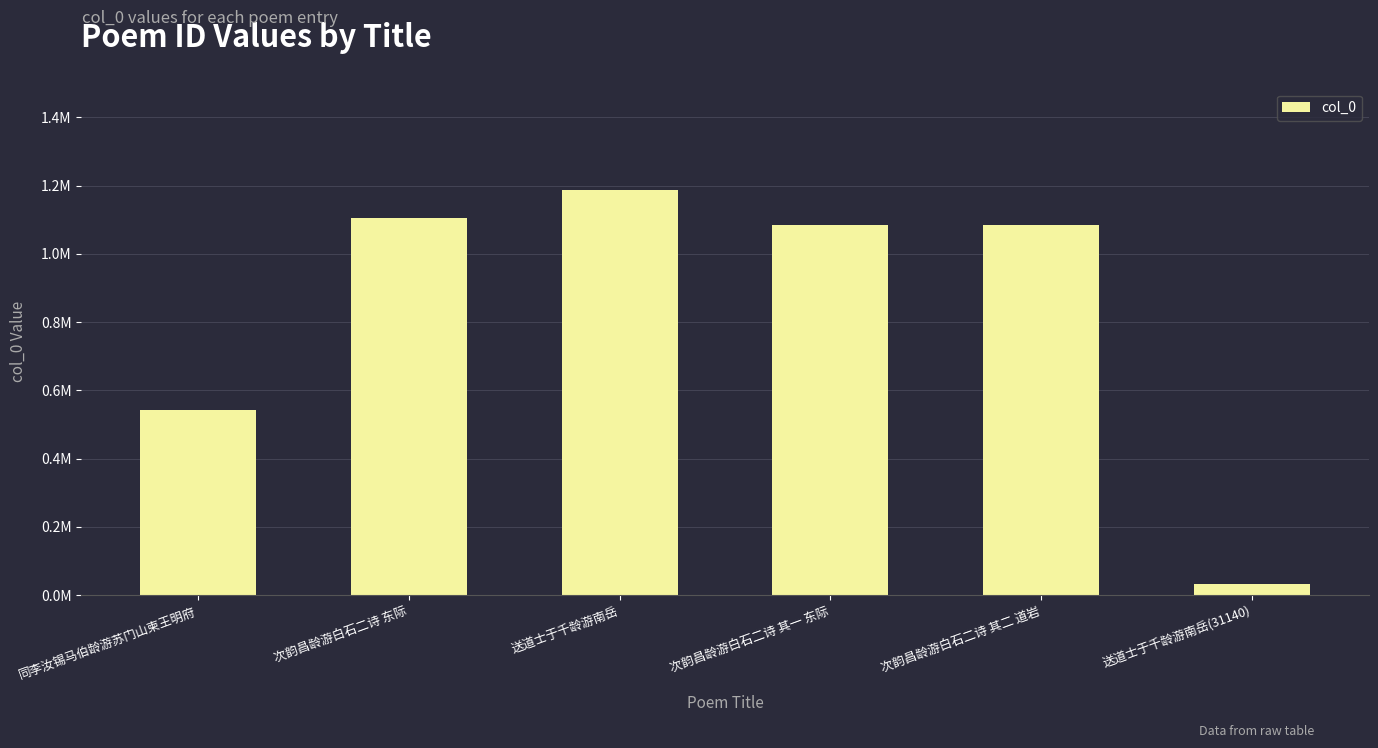

Does the chart contain any negative values?

No